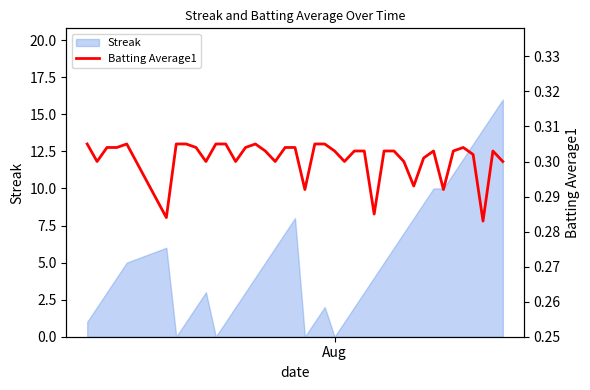

Reading left to right, list all the values displayed in this chart.

0.3	0.3	0.3	0.3	0.3	0.3	0.3	0.3	0.3	0.3	0.3	0.3	0.3	0.3	0.3	0.3	0.3	0.3	0.3	0.3	0.3	0.3	0.3	0.3	0.3	0.3	0.3	0.3	0.3	0.3	0.3	0.3	0.3	0.3	0.3	0.3	0.3	0.3	0.3	0.3